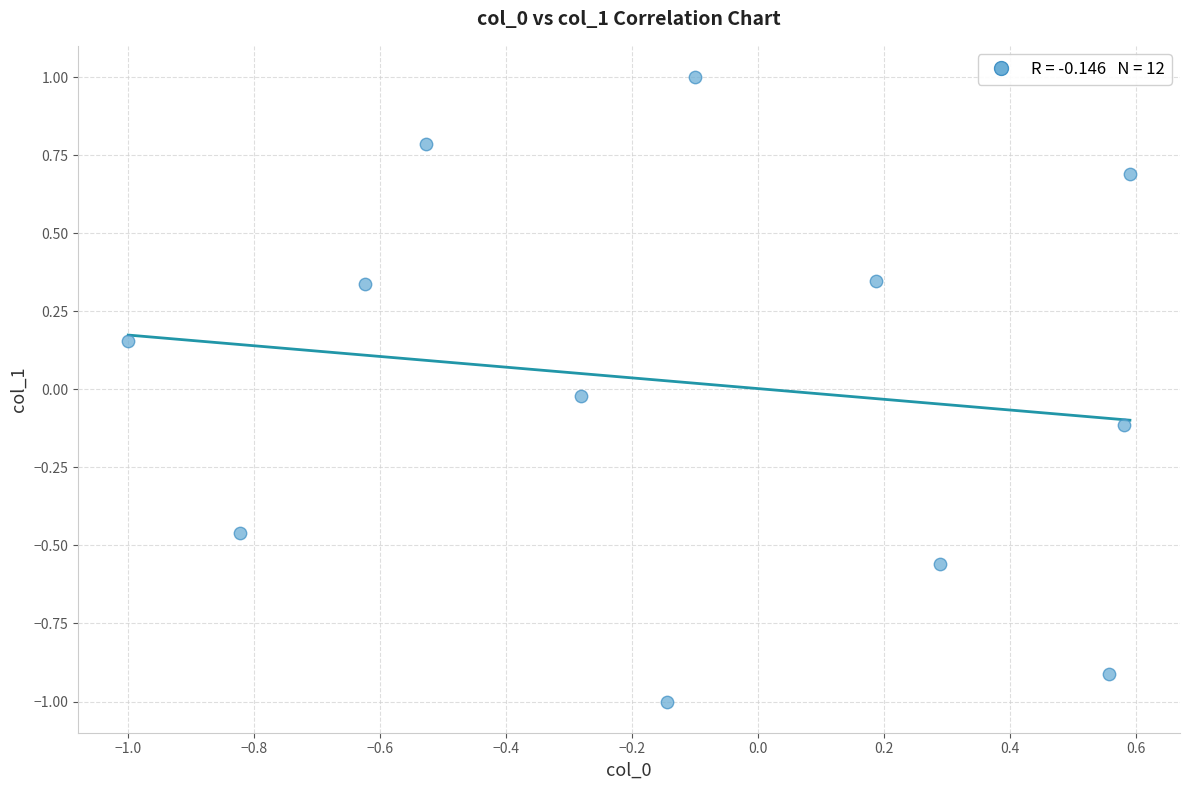

What is the range of Y values (max minus min)?

2.0